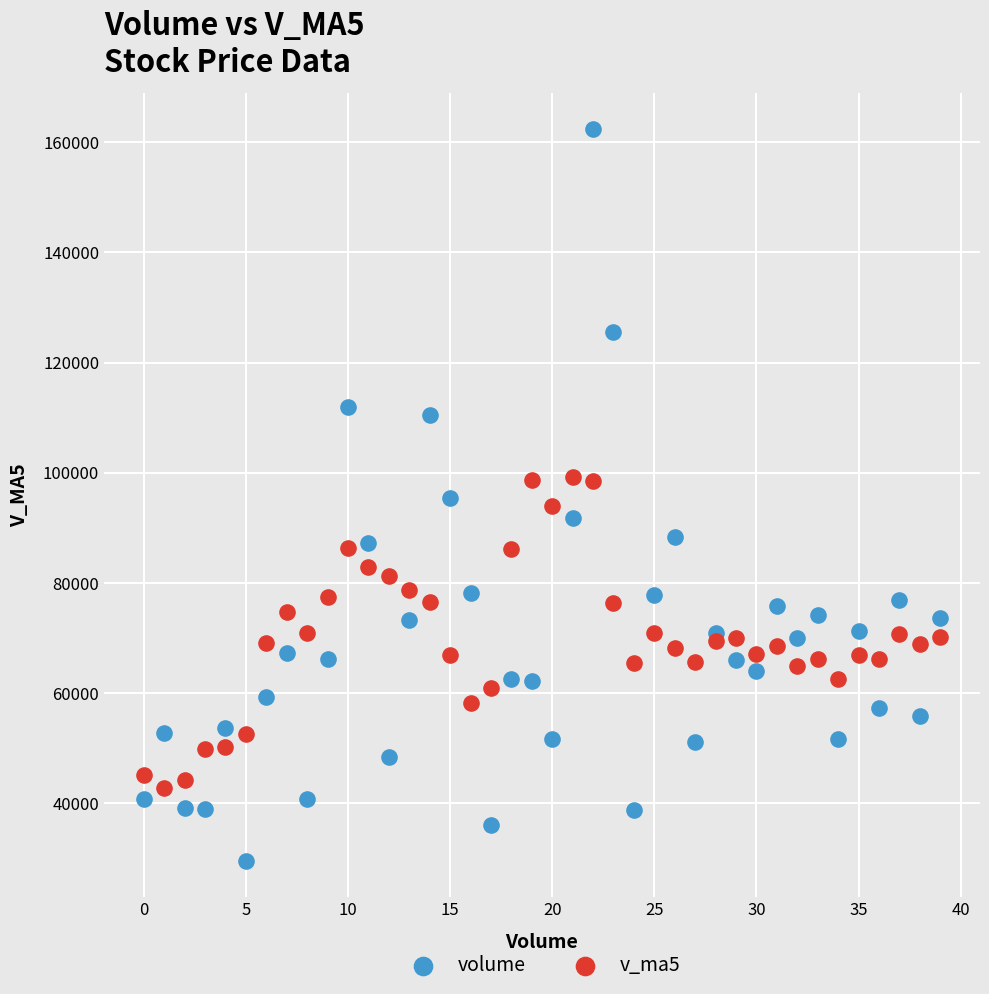

Which series has the widest spread of Y values?

volume